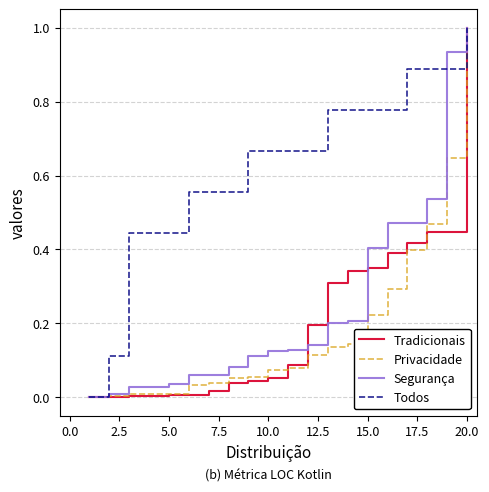

What is the maximum value for Privacidade?

1.0